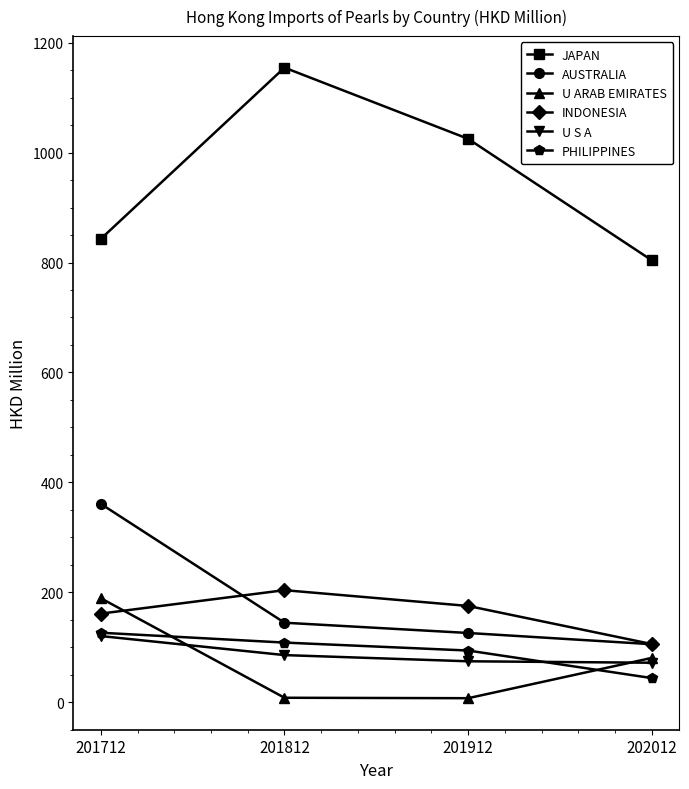

True or false: AUSTRALIA and U S A cross at least once.

False